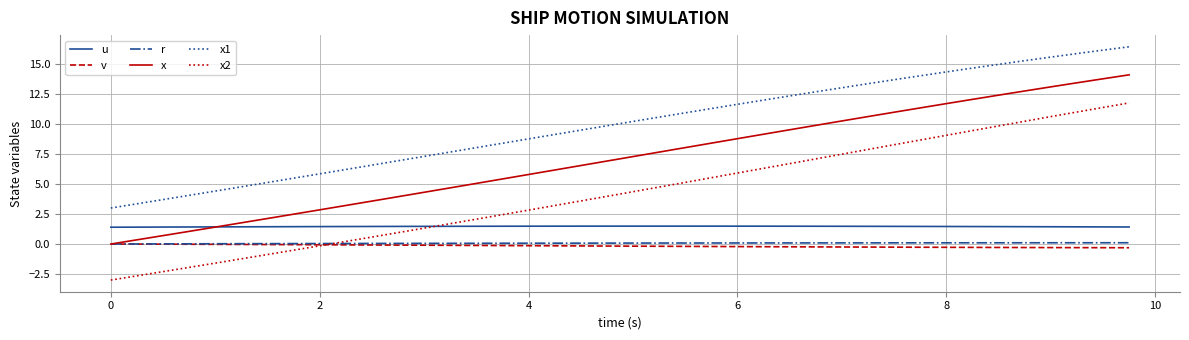

Which series has the largest total across all categories?

x1